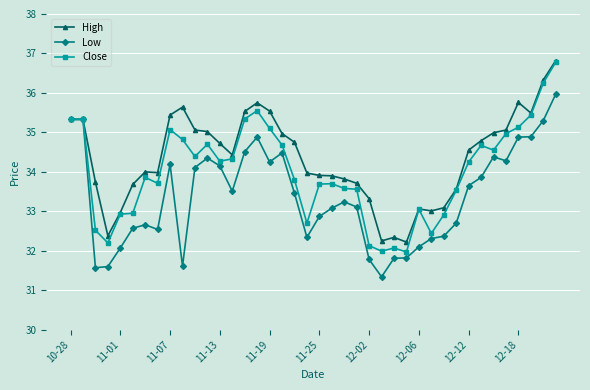

Which series has the largest range (max minus min)?

Close